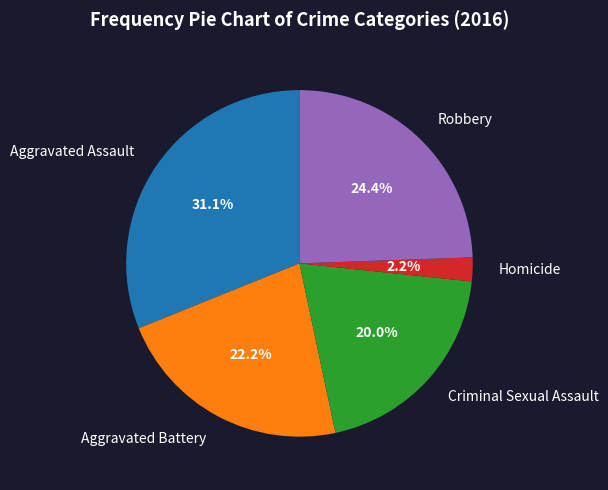

How many segments does this pie chart have?

5